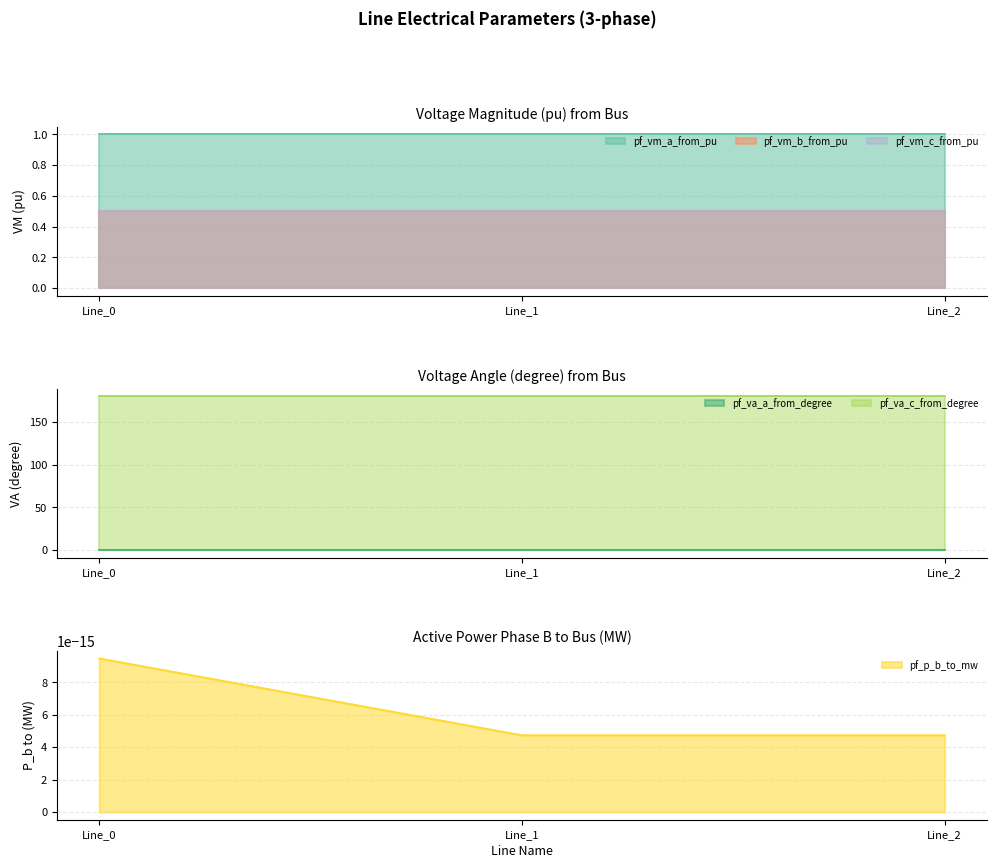

The value of pf_va_c_from_degree at Line_1 is 292.9. True or false?

False